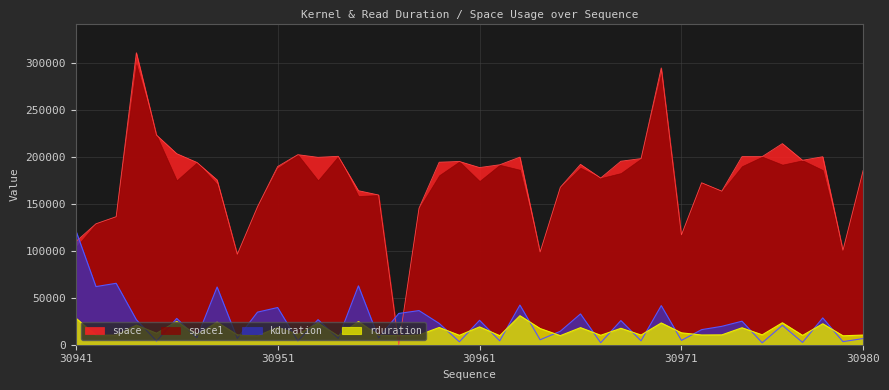

What are all the series names shown in the legend?

space, space1, kduration, rduration